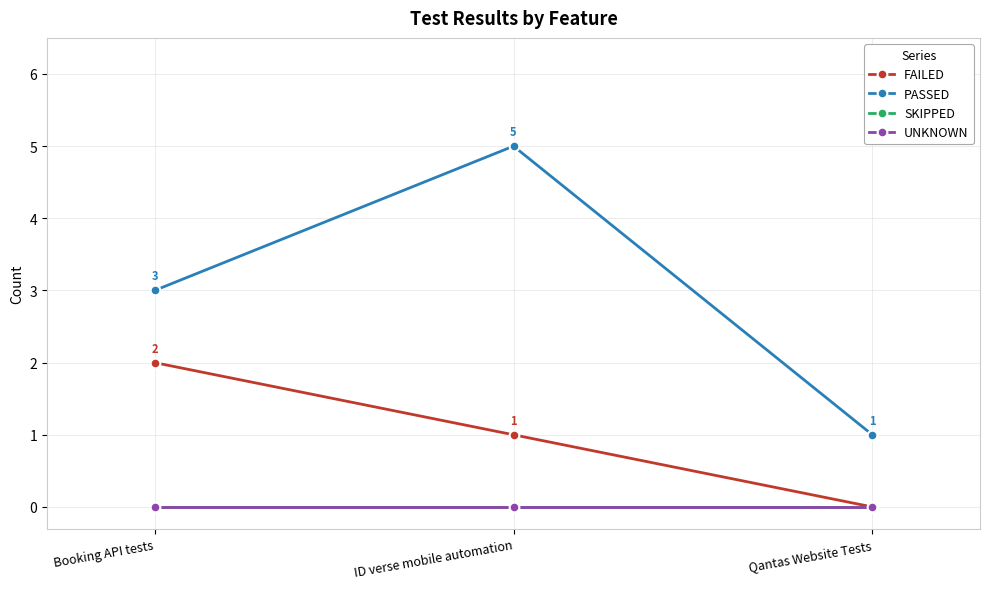

What is the difference between the maximum and minimum values in the PASSED series?

4